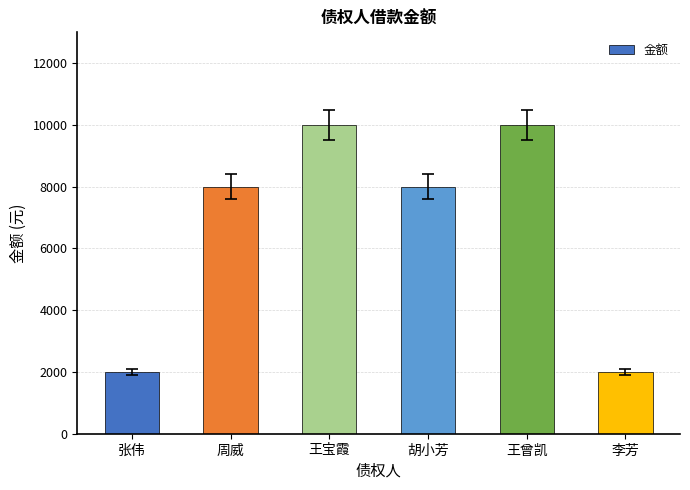

Reading left to right, what are all the values shown in this chart?

2000	8000	10000	8000	10000	2000